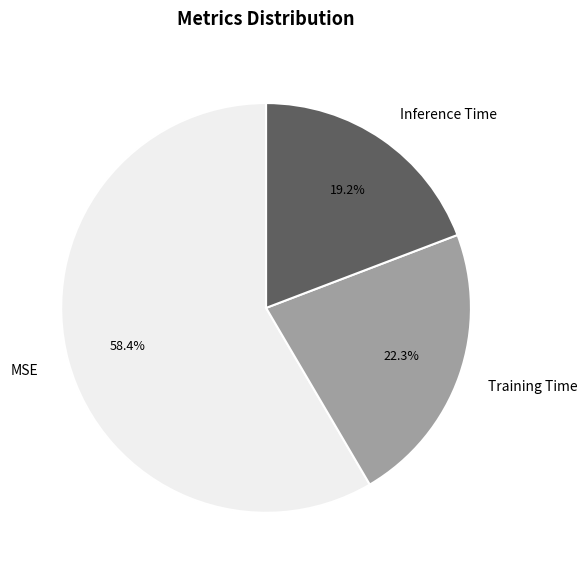

Rank the categories by value from lowest to highest.

Inference Time, Training Time, MSE